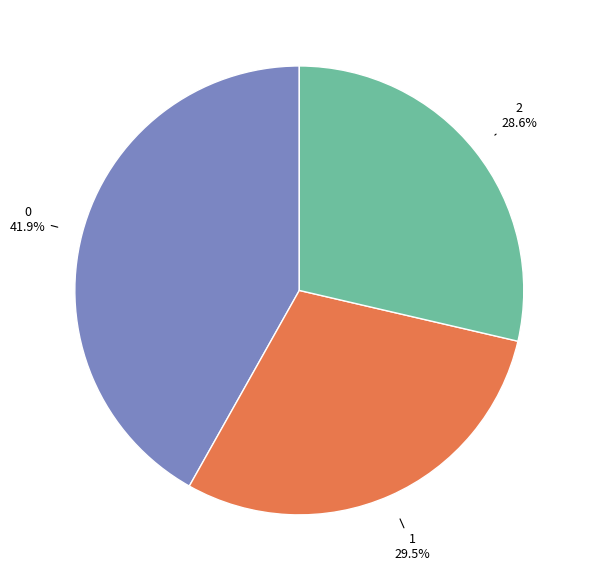

Is it true that 0 is 34% of the pie?

False